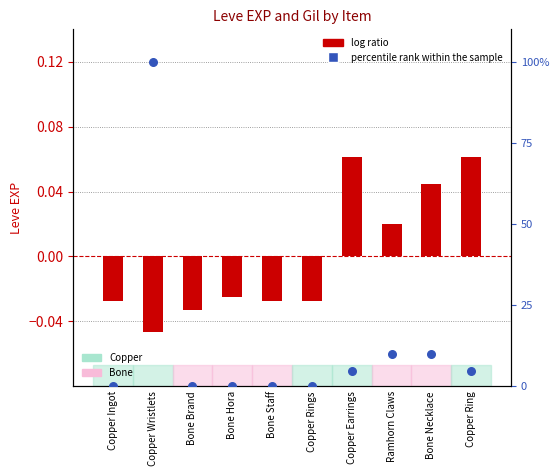

At how many categories does at least one series exceed 42?

1